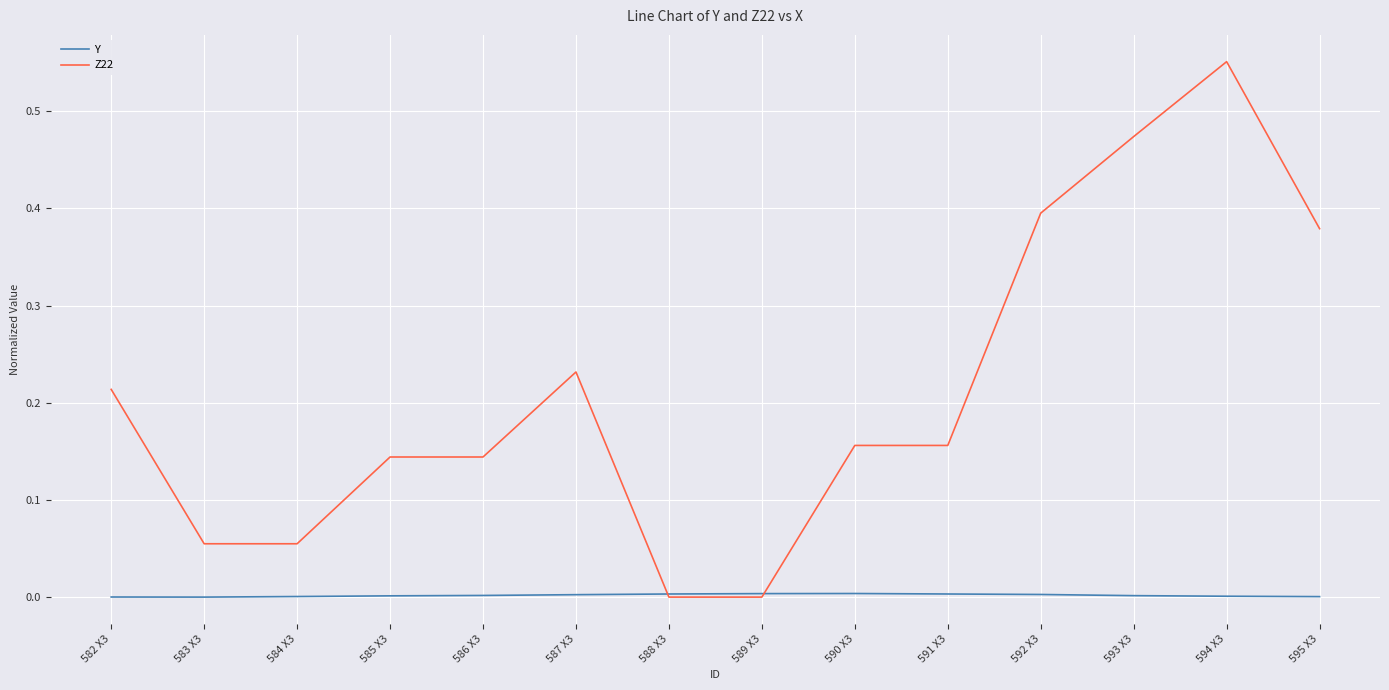

Rank the series by their average value, from highest to lowest.

Z22, Y